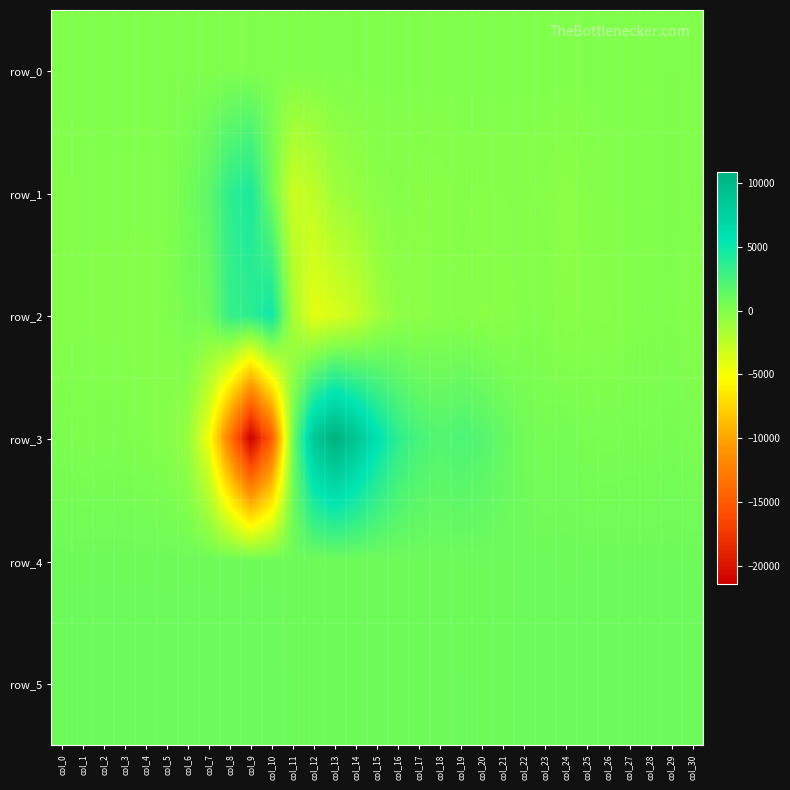

What is the sum of the row_3 values at col_4 and col_2?

222.0